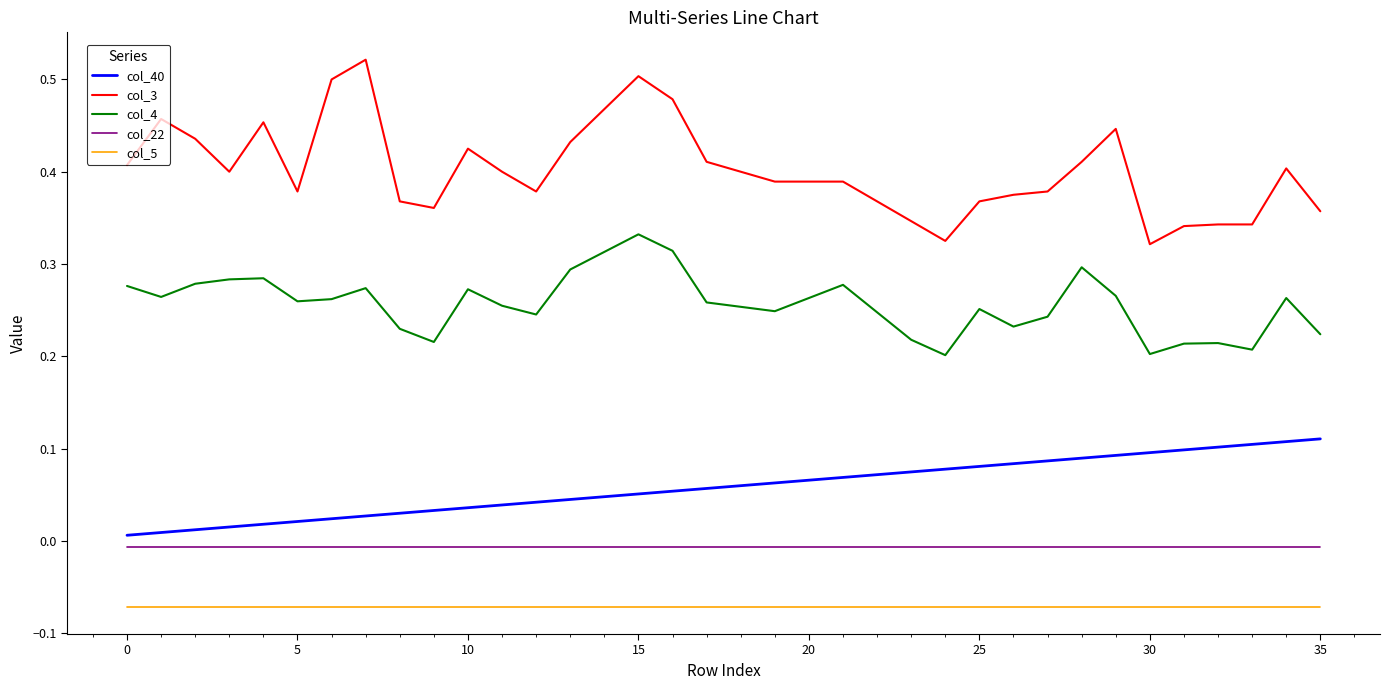

True or false: col_3 and col_22 intersect in this chart.

False